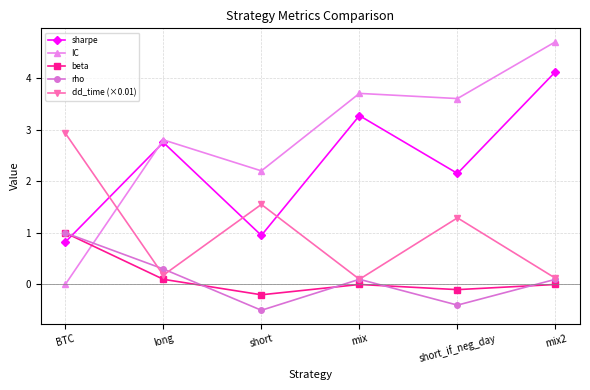

What position from the right is short?

4